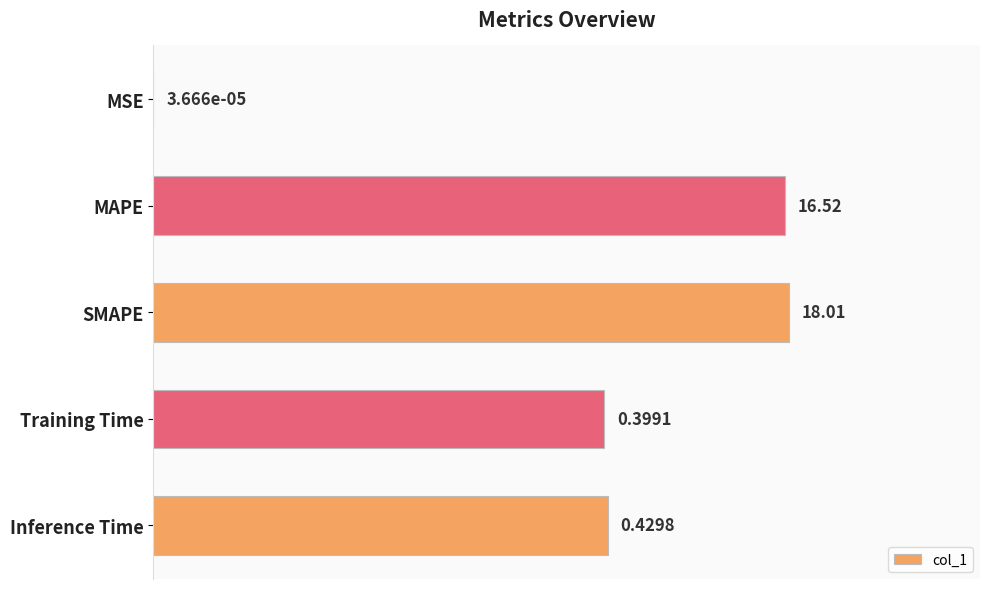

How many distinct data groups are displayed?

1